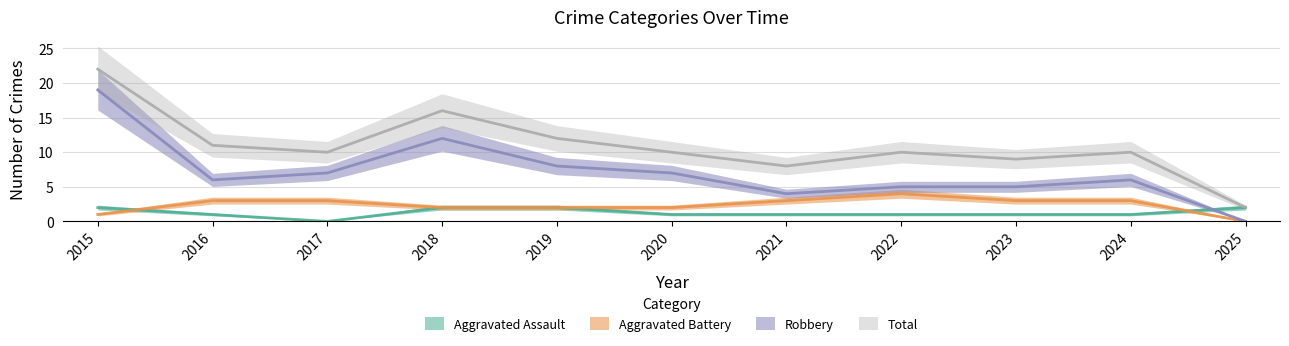

Reading left to right, what are all the values shown in this chart?

Aggravated Assault: 2	1	0	2	2	1	1	1	1	1	2
Aggravated Battery: 1	3	3	2	2	2	3	4	3	3	0
Robbery: 19	6	7	12	8	7	4	5	5	6	0
Total: 22	11	10	16	12	10	8	10	9	10	2